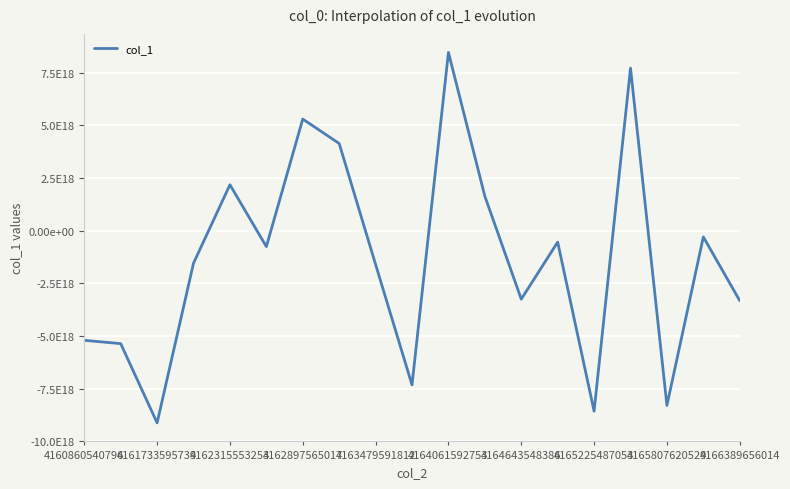

What is the difference between the maximum and minimum values?

17580493946554687488